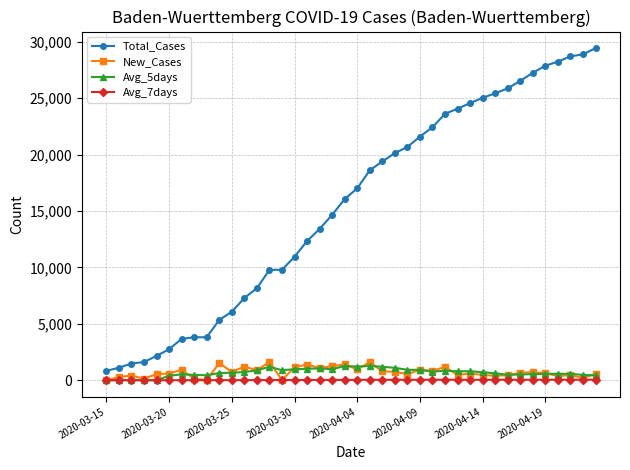

Which series has the largest total across all categories?

Total_Cases